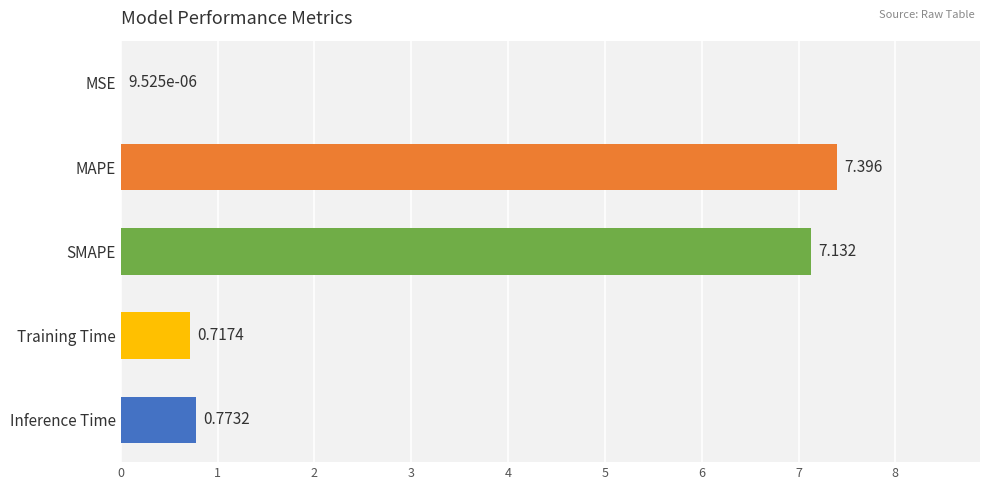

At which category does the chart reach its peak across all series?

MAPE